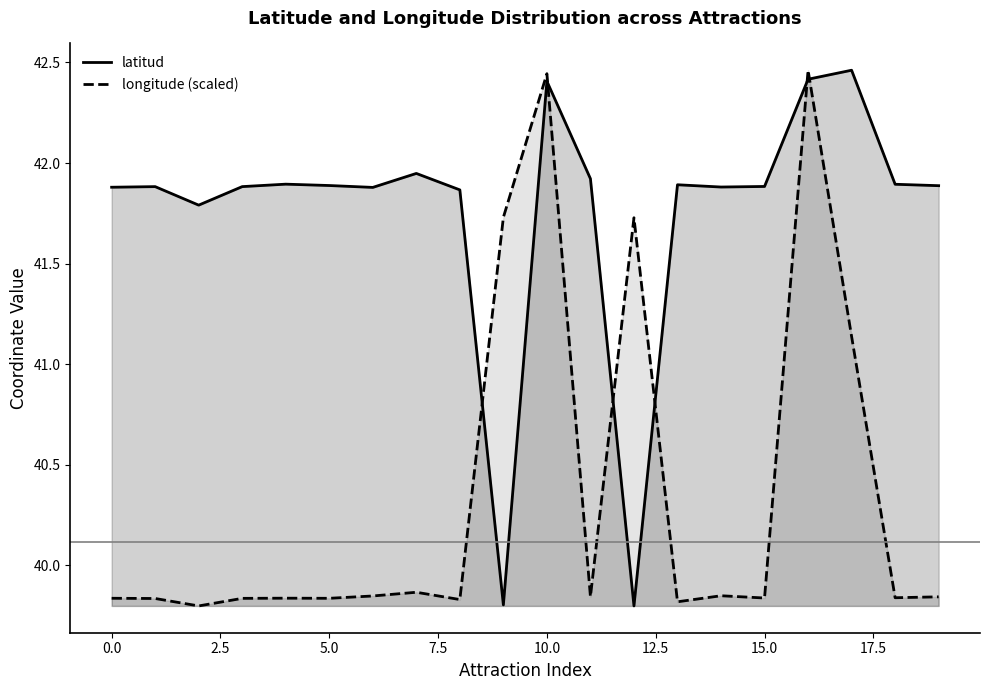

How many lines are shown in the chart?

2